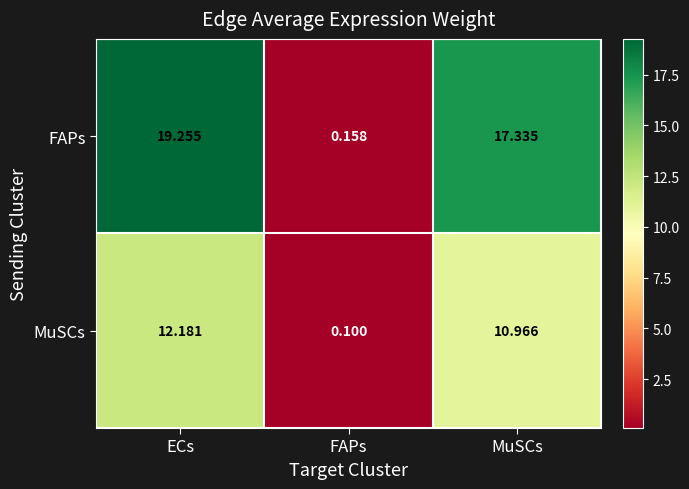

What is the total value across all series at FAPs?

0.3